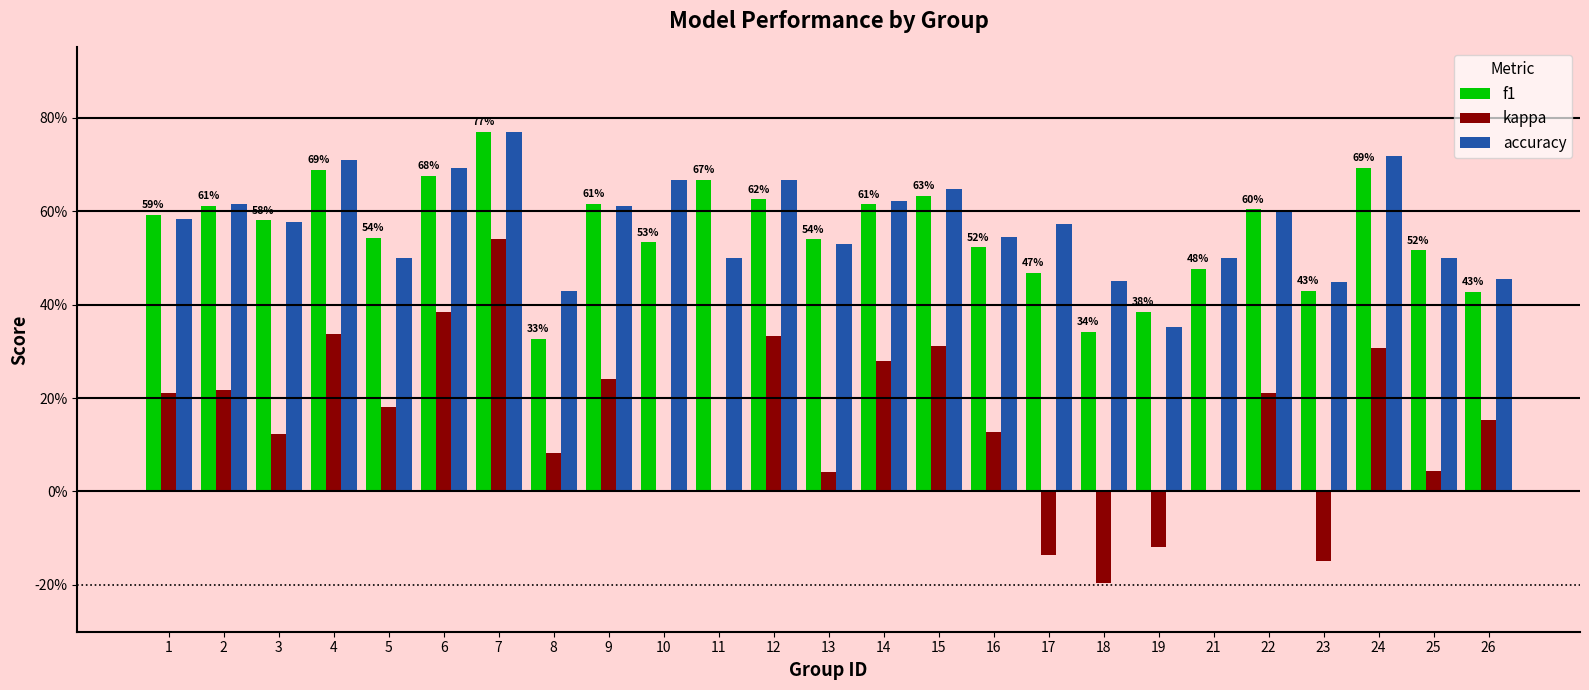

List the labels in order of f1 value, largest first.

7, 24, 4, 6, 11, 15, 12, 9, 14, 2, 22, 1, 3, 5, 13, 10, 16, 25, 21, 17, 23, 26, 19, 18, 8